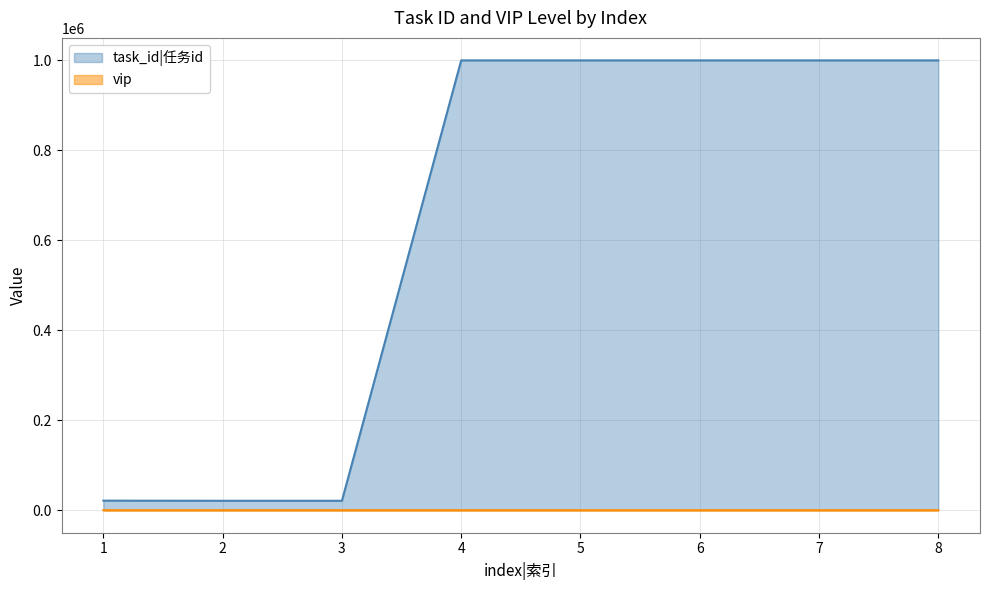

How many lines are shown in the chart?

2